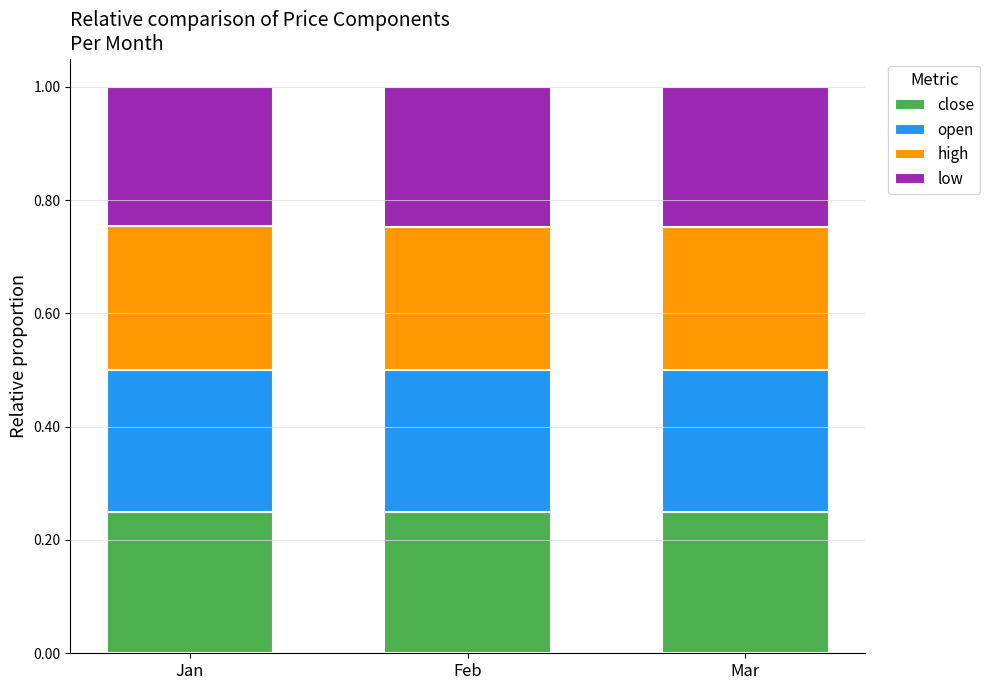

What is the sum of all close values?

0.8